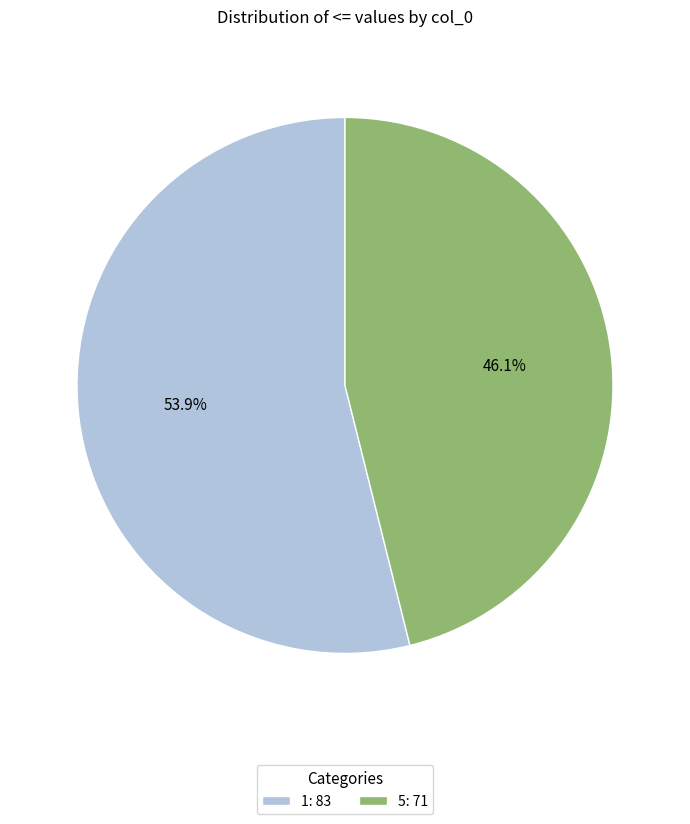

Does any single category account for the majority?

Yes